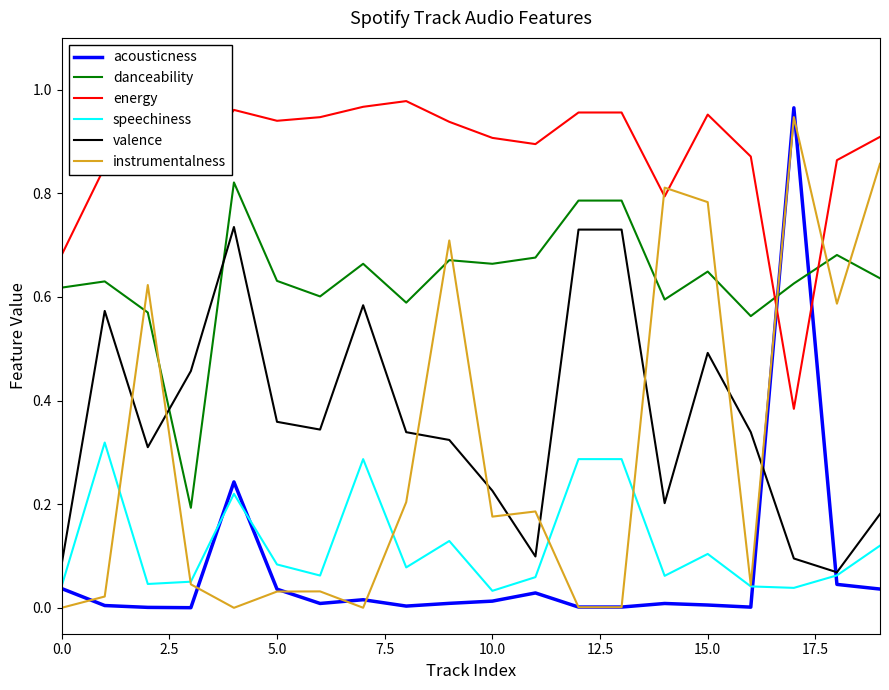

Which series has the largest total across all categories?

energy